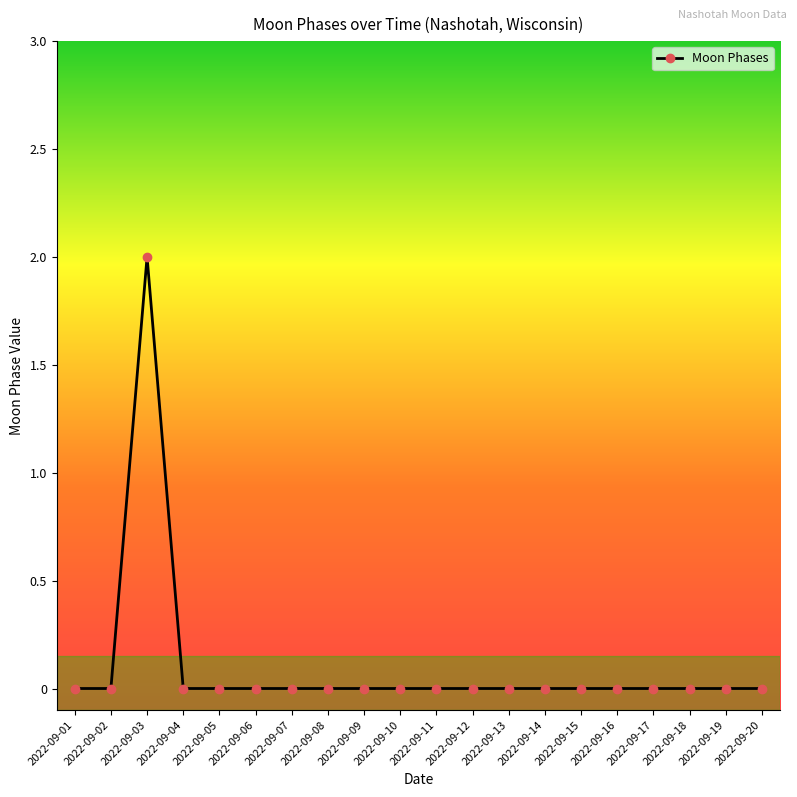

Is it true that the value at 2022-09-05 is -1?

False